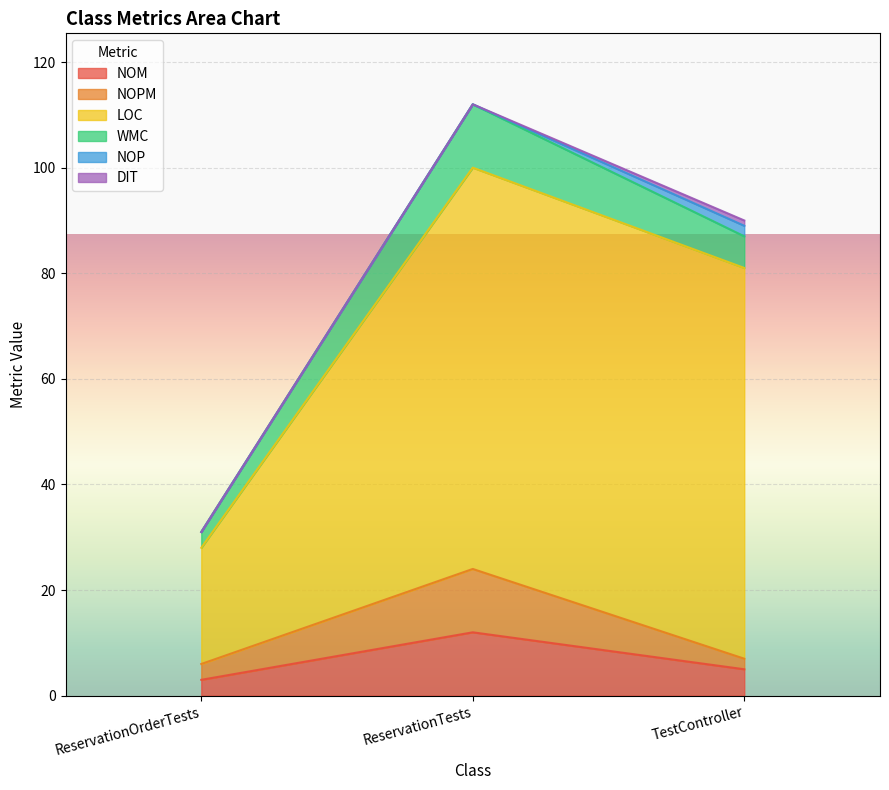

Between ReservationOrderTests and TestController, which is larger?

TestController